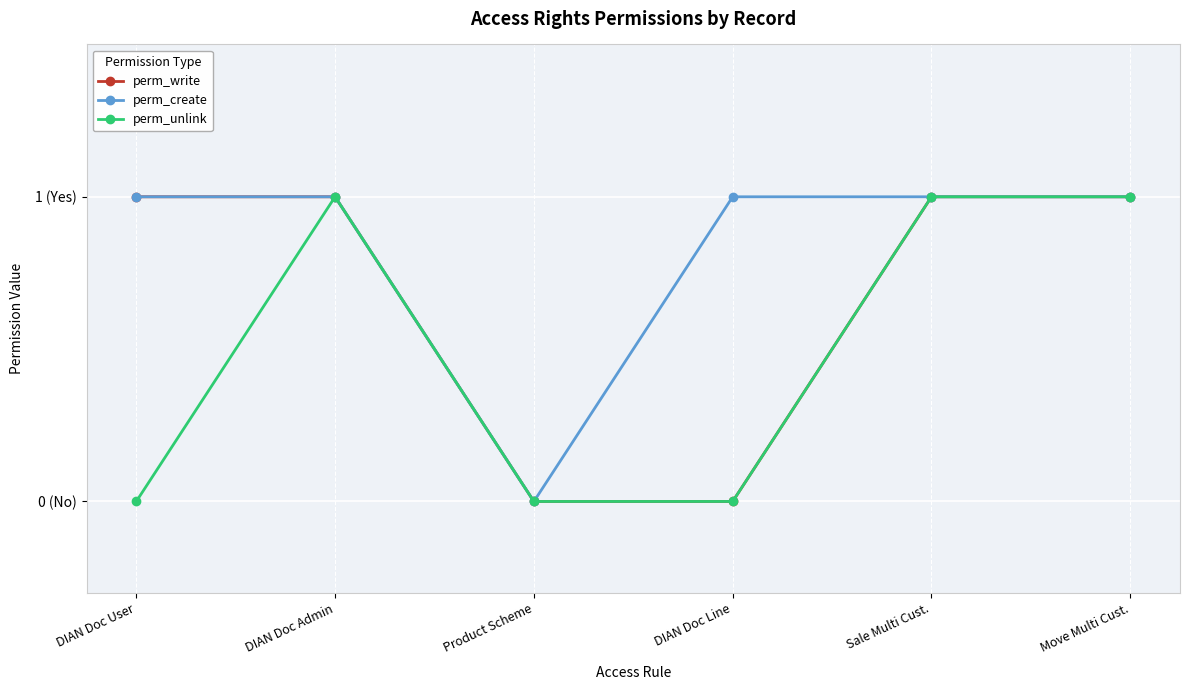

Which category has the lowest value in the perm_unlink series?

DIAN Doc User